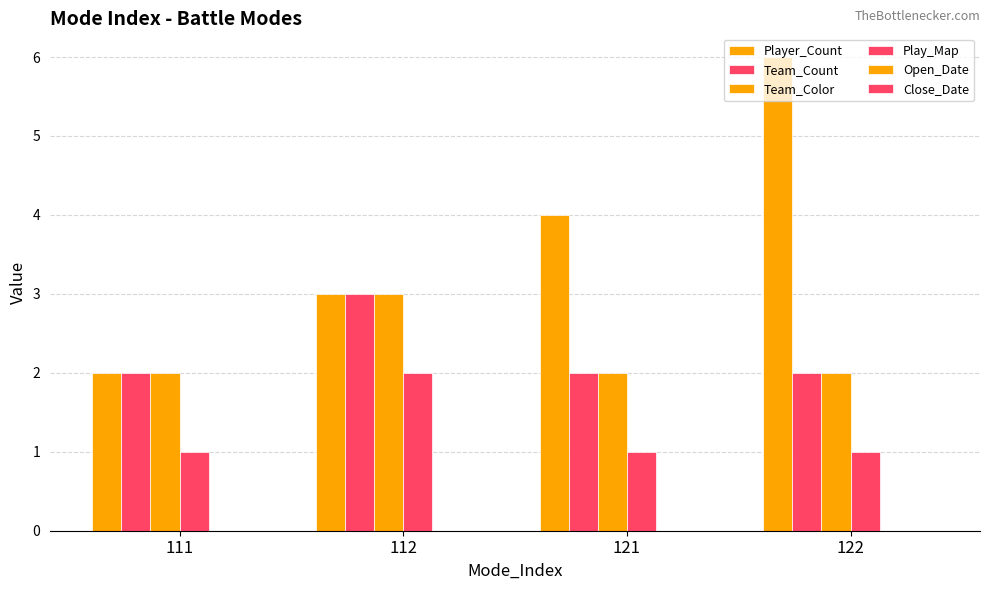

Which series changed the most between 111 and 112?

Player_Count